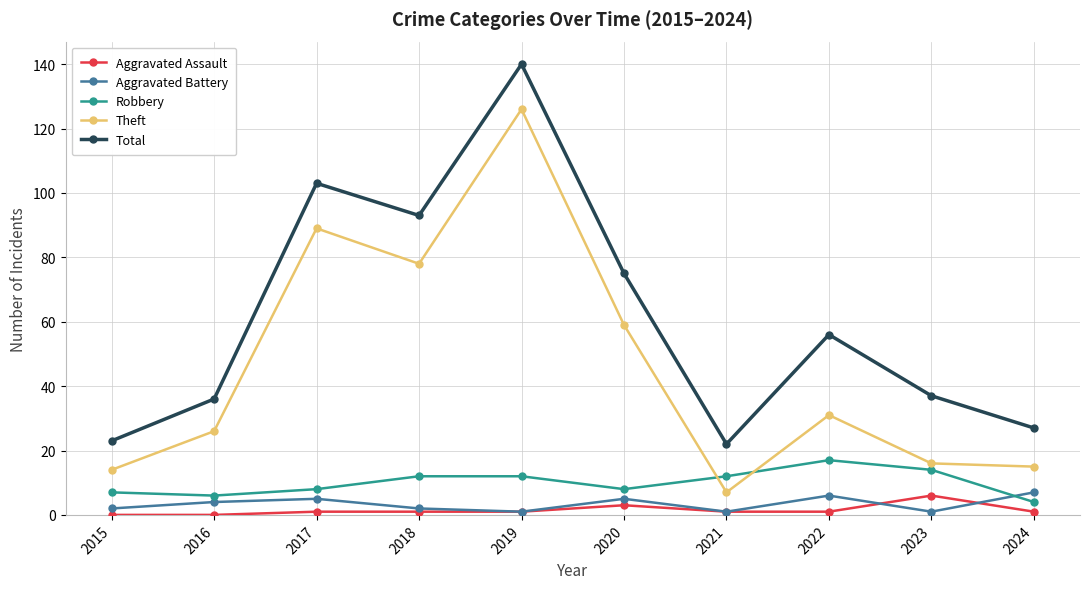

Which series has the largest total across all categories?

Total